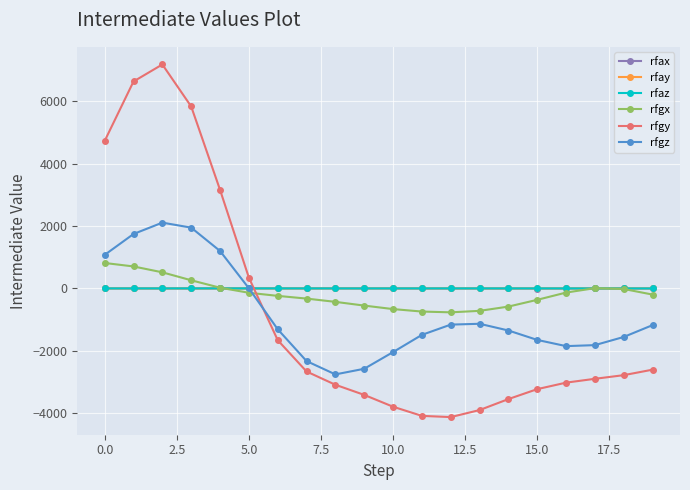

At how many categories does at least one series exceed 4490?

4